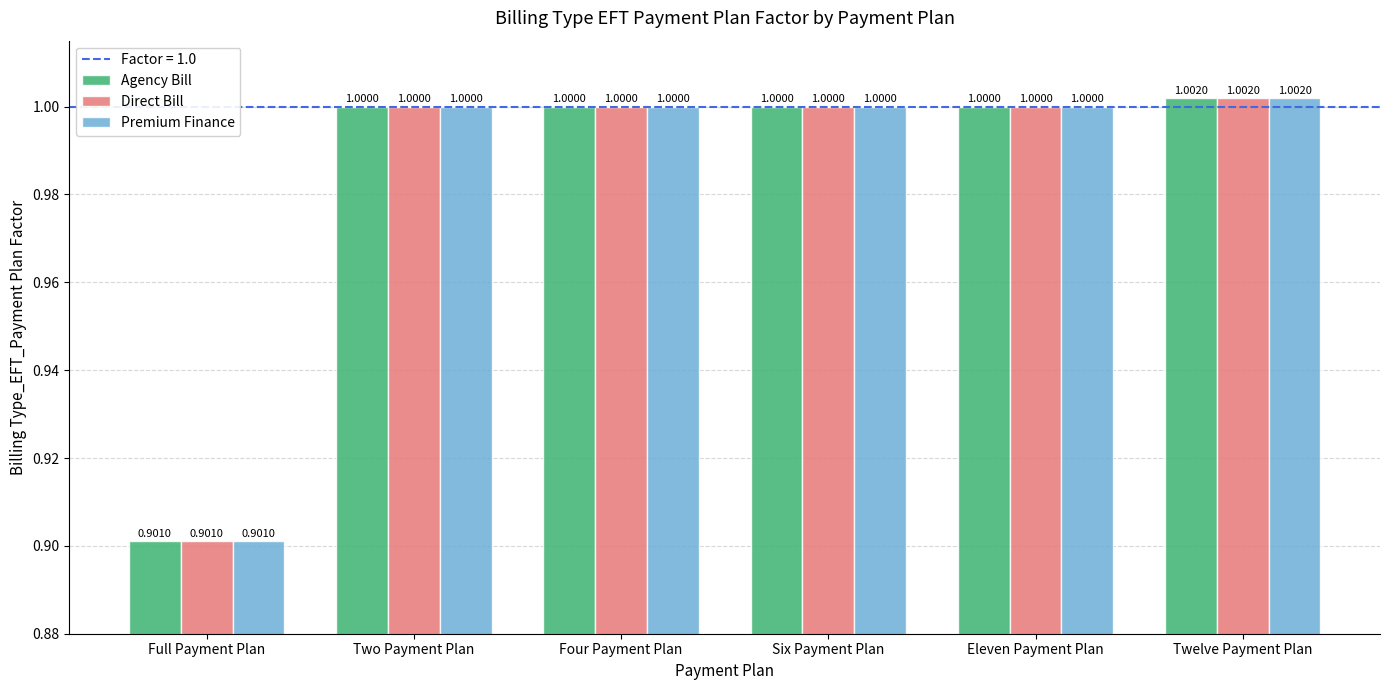

What is the total value across all series at Full Payment Plan?

2.7